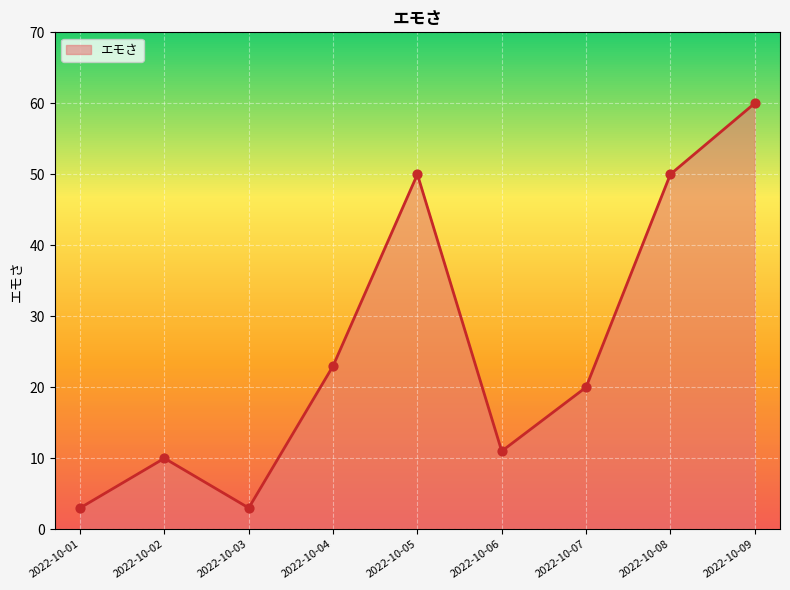

What is the change in value from 2022-10-01 to 2022-10-09?

+57